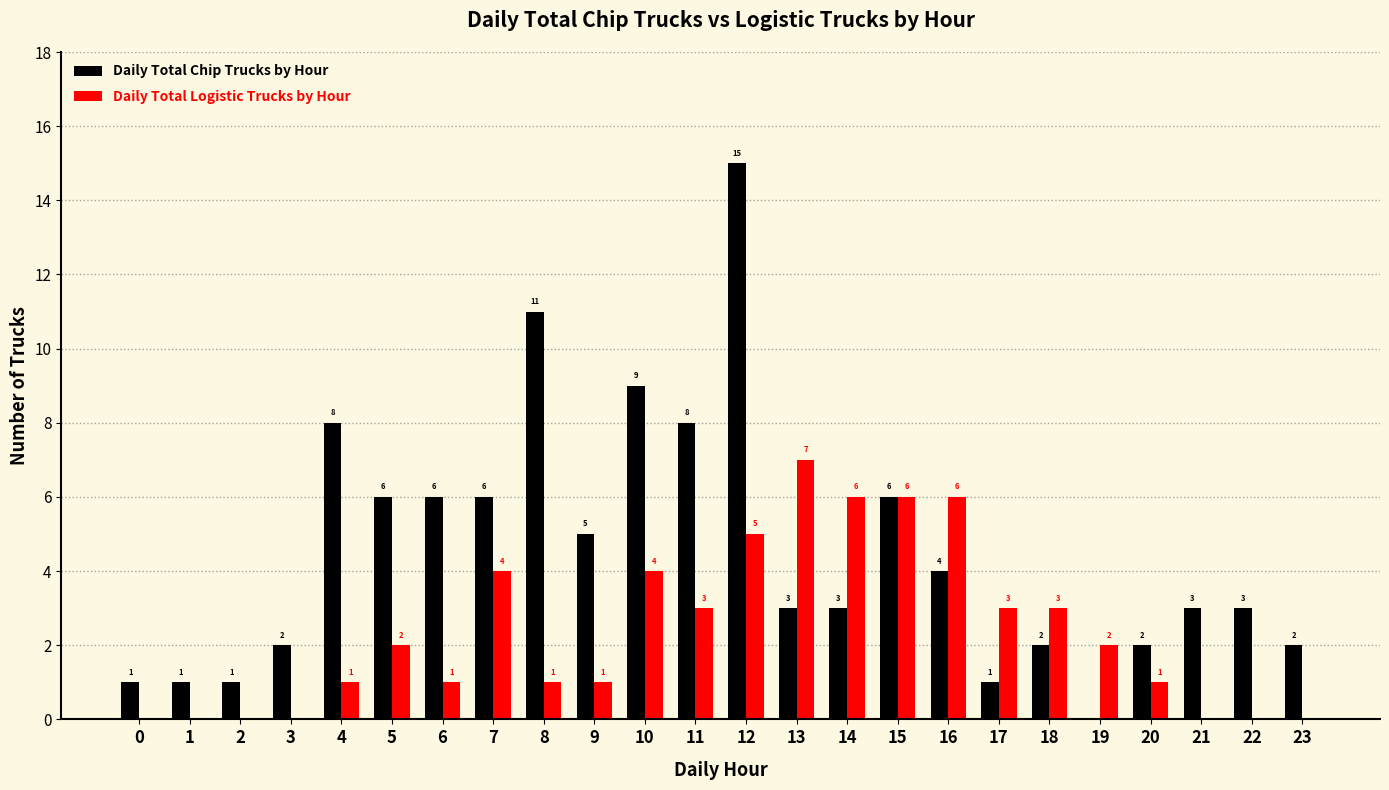

What is the sum of the Daily Total Logistic Trucks by Hour values at 20 and 11?

4